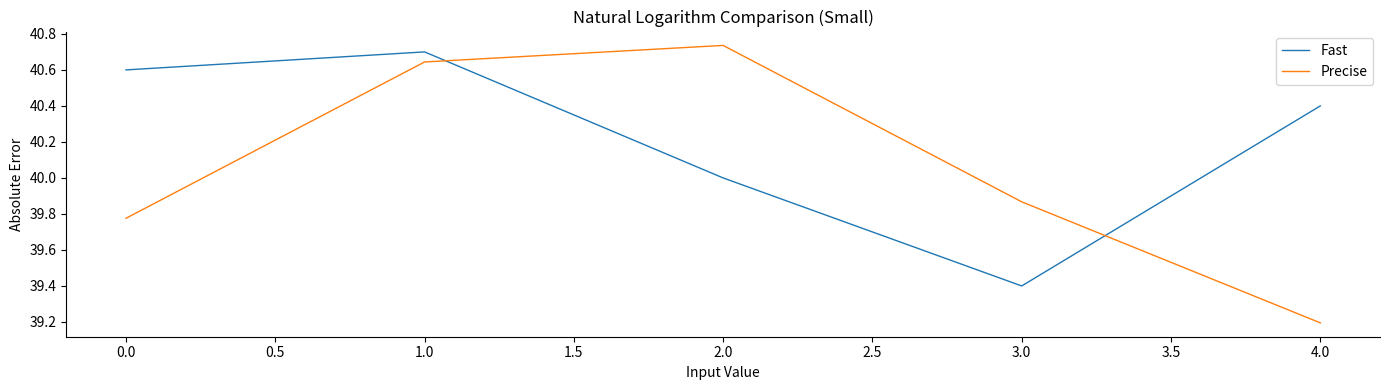

What is the difference between the Fast values at 4.0 and 1.0?

0.3